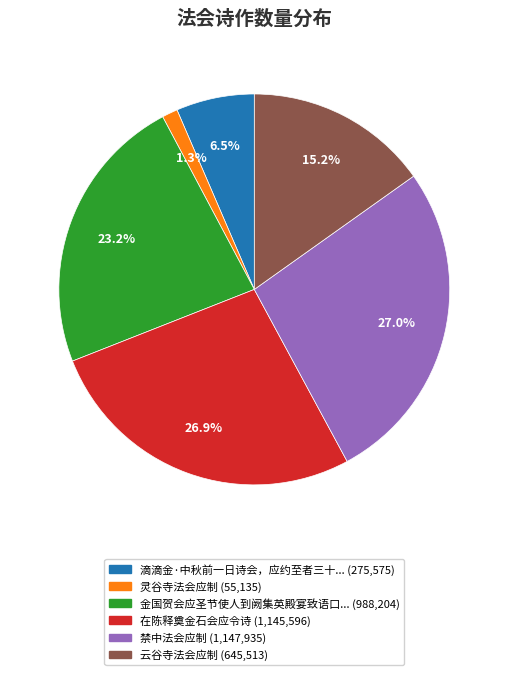

Is there any slice that represents more than half of the pie?

No